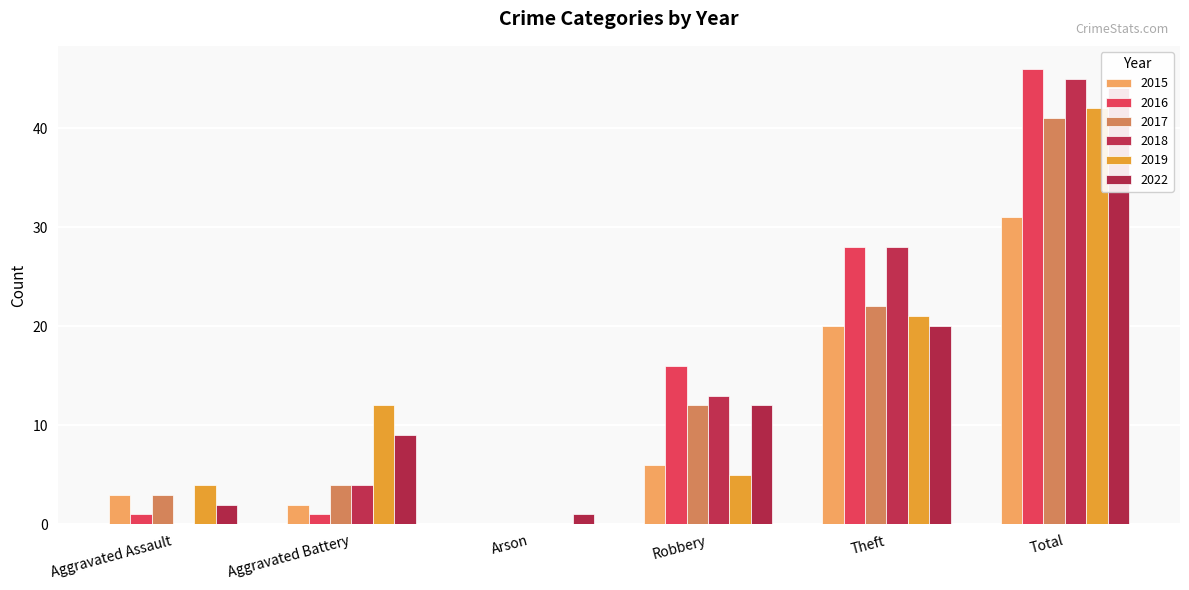

Which label corresponds to the largest value in the chart?

Total